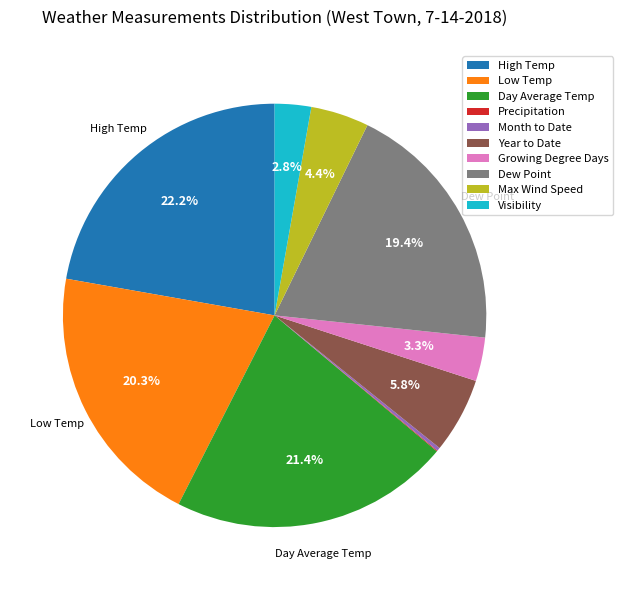

Which category has the biggest portion of the pie?

High Temp